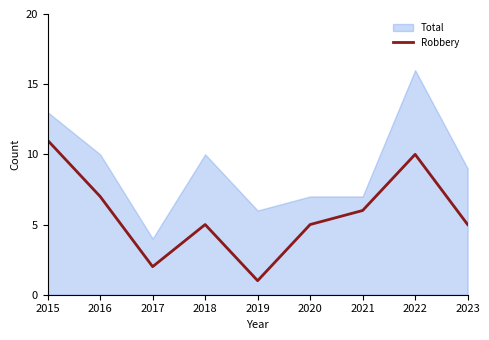

List the labels in order of value, smallest first.

2019, 2017, 2018, 2020, 2023, 2021, 2016, 2022, 2015